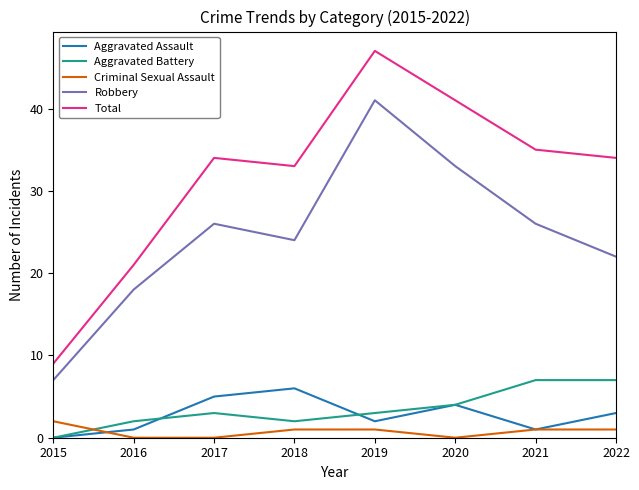

At which label does Total reach its peak?

2019